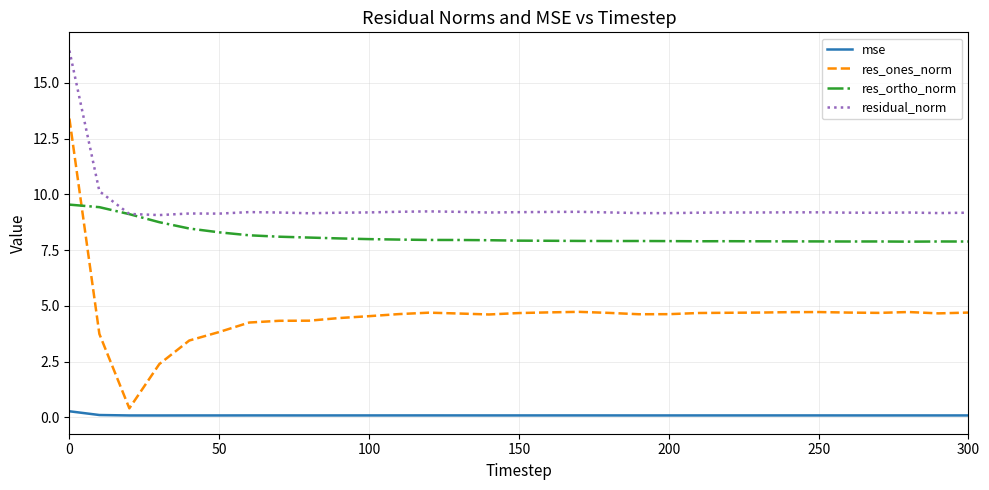

What is the minimum value for res_ortho_norm?

7.9